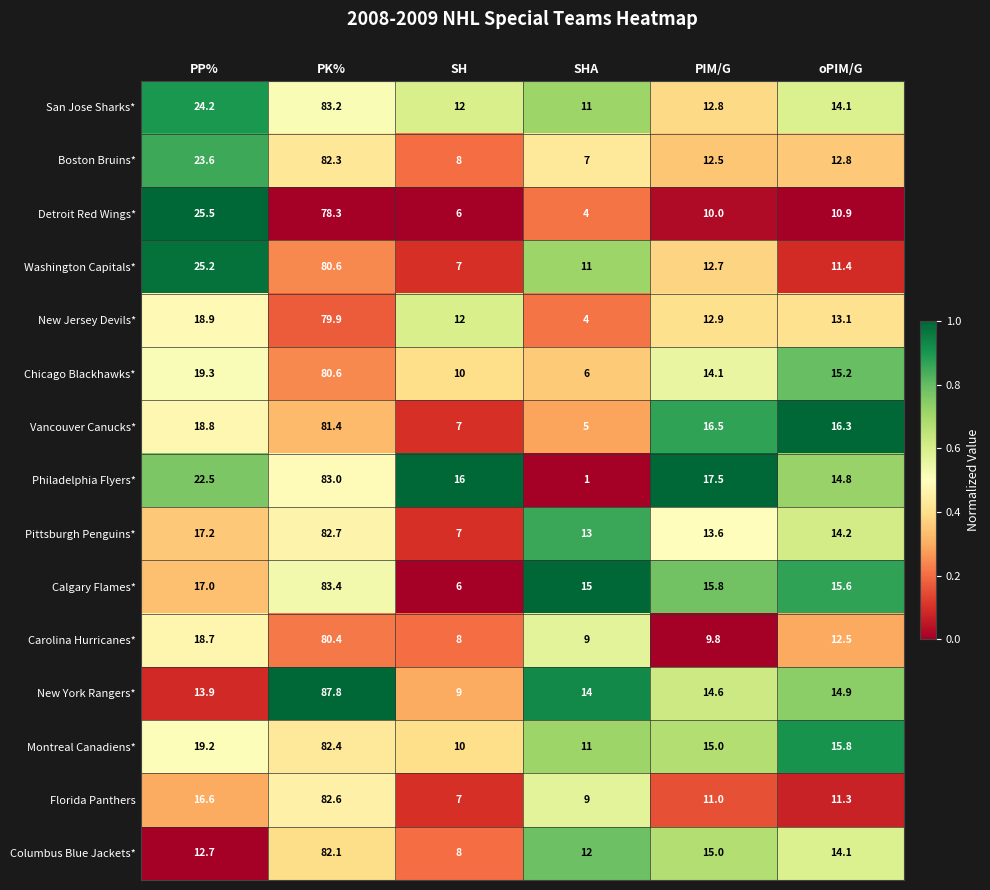

Which series has the largest total across all categories?

San Jose Sharks*